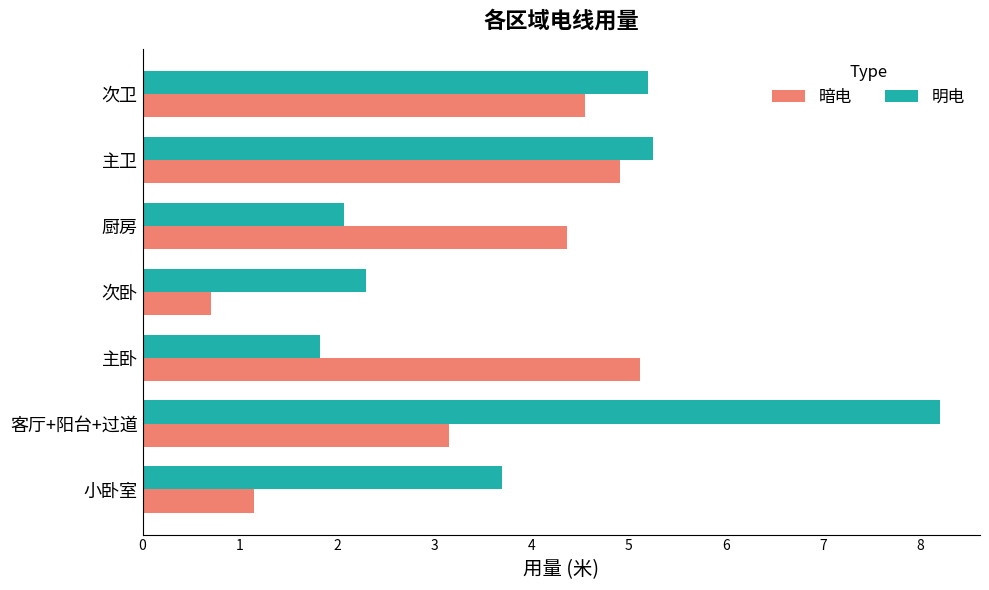

What is the difference between the 暗电 values at 主卧 and 次卧?

4.4